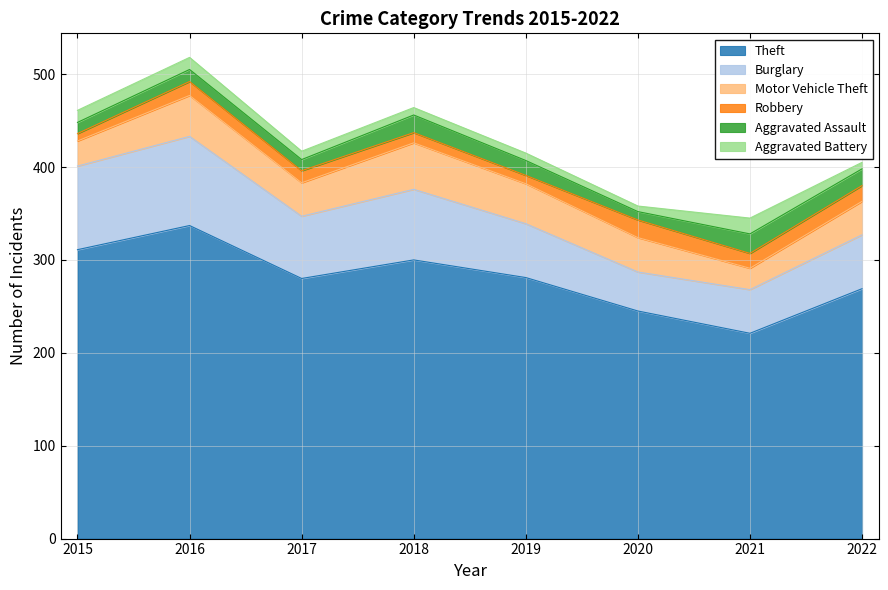

What value does the Robbery series have at 2019, to the nearest 5?

10